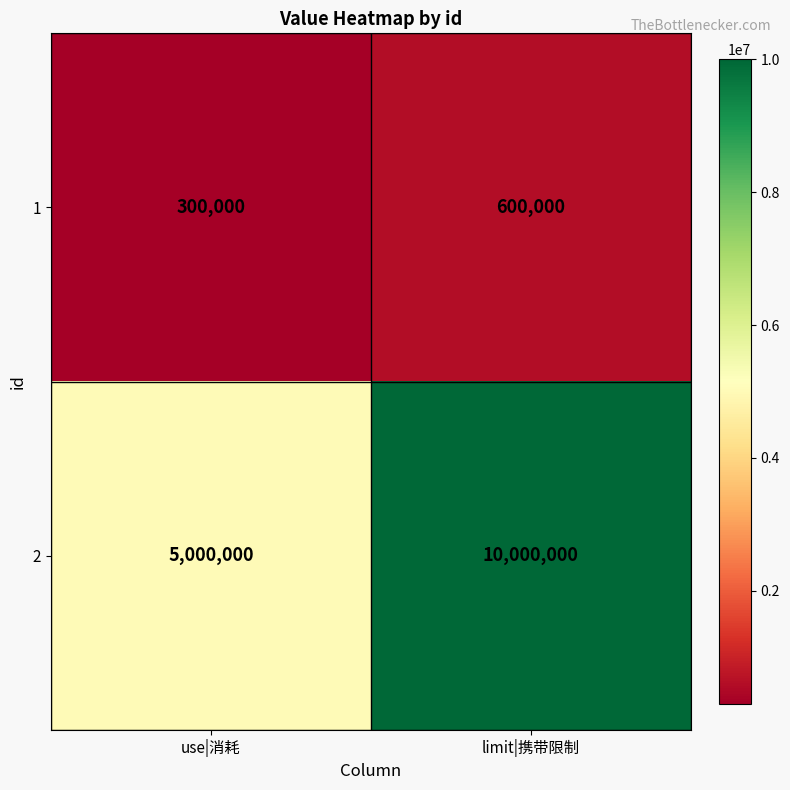

Reading left to right, extract all data points from this chart.

1: 300000	600000
2: 5000000	10000000